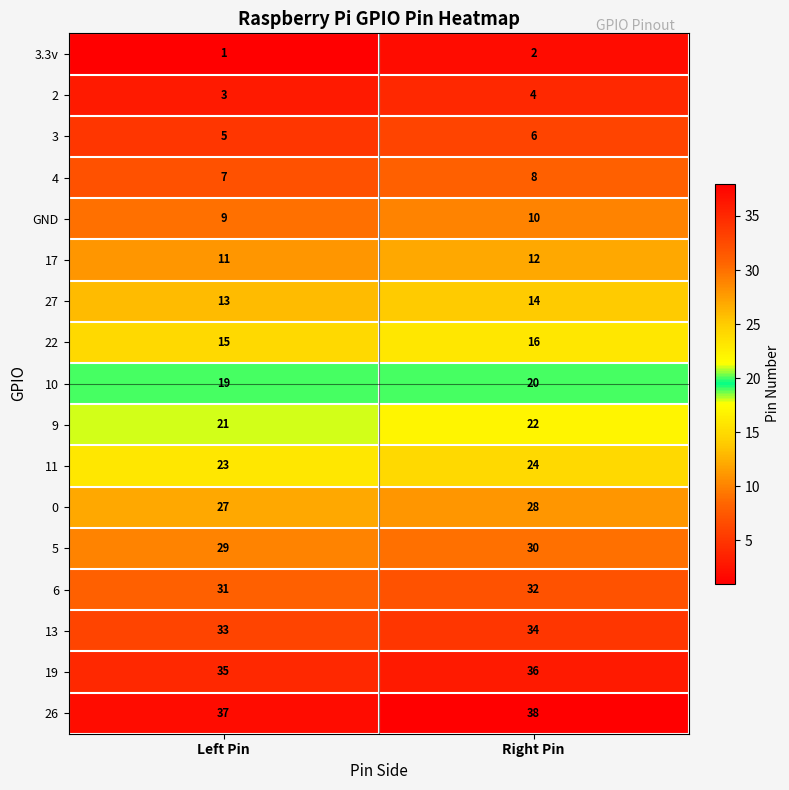

What is the sum of all 3.3v values?

3